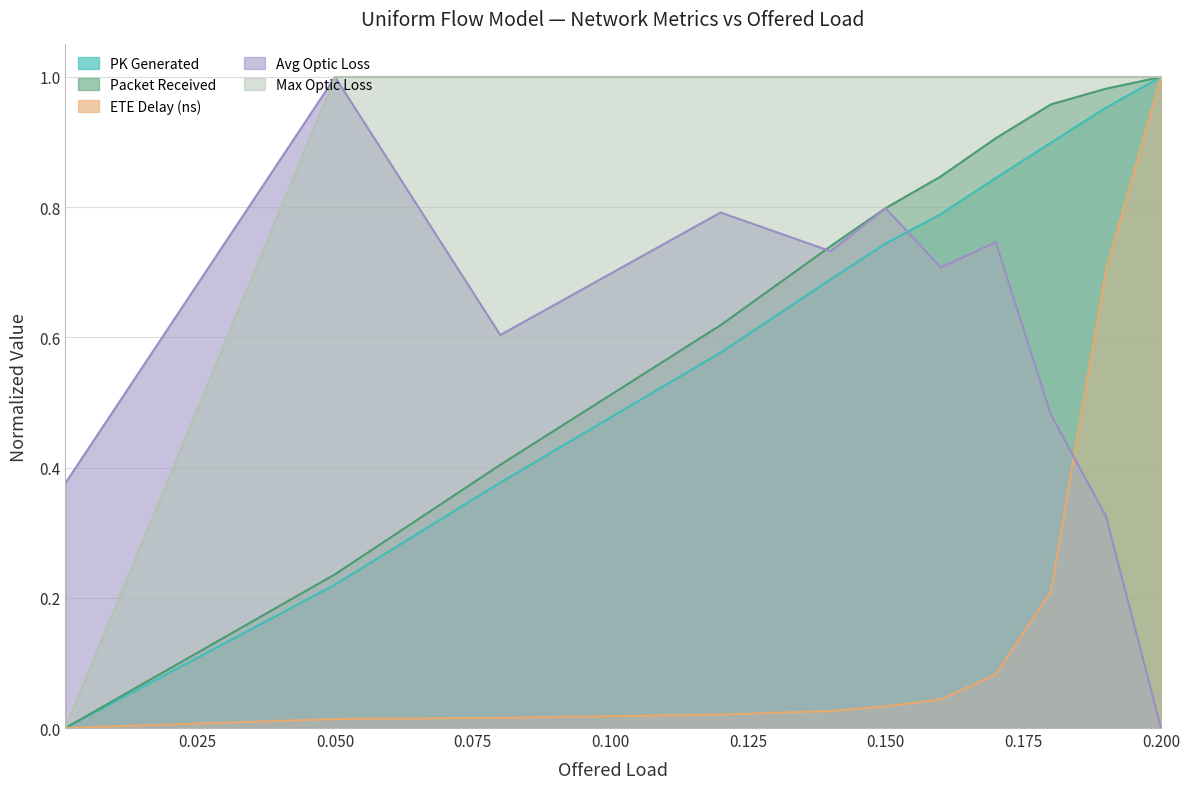

The value of Avg Optic Dissipation at 0.12 is 0.5. True or false?

False